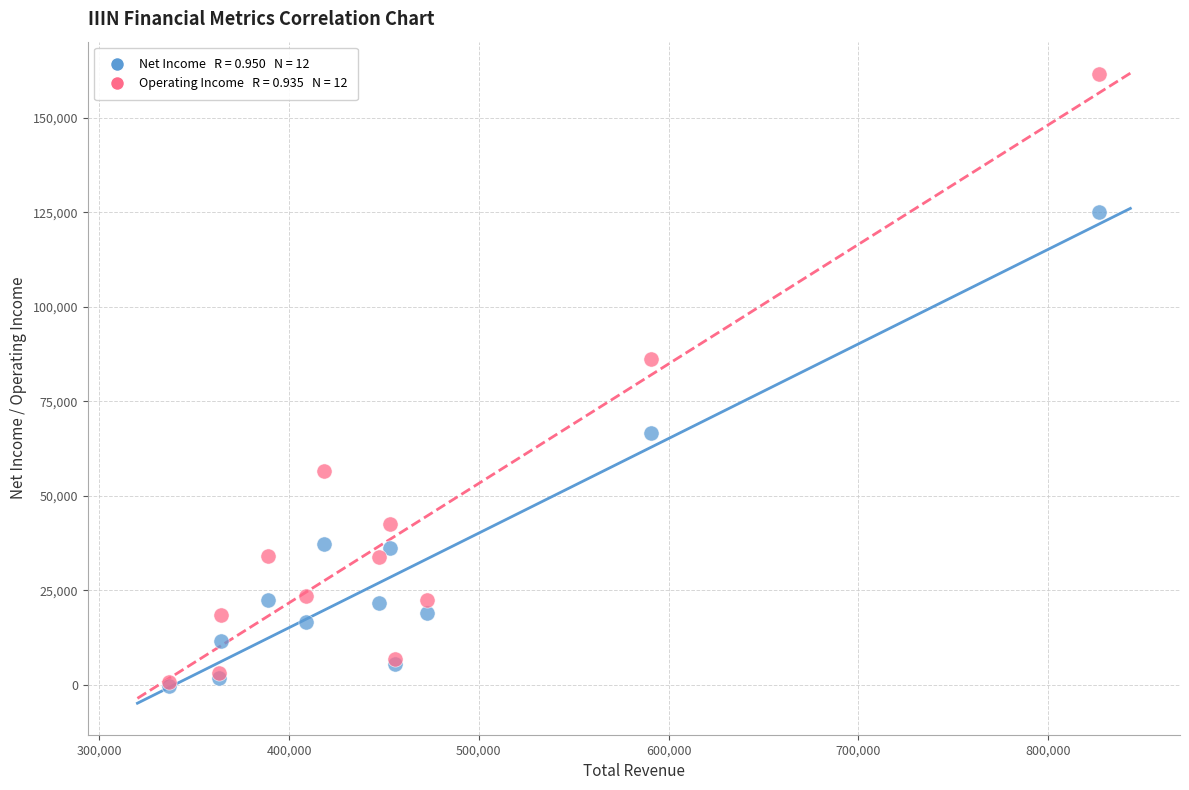

Across all series, what Y value is closest to 80600?

86300